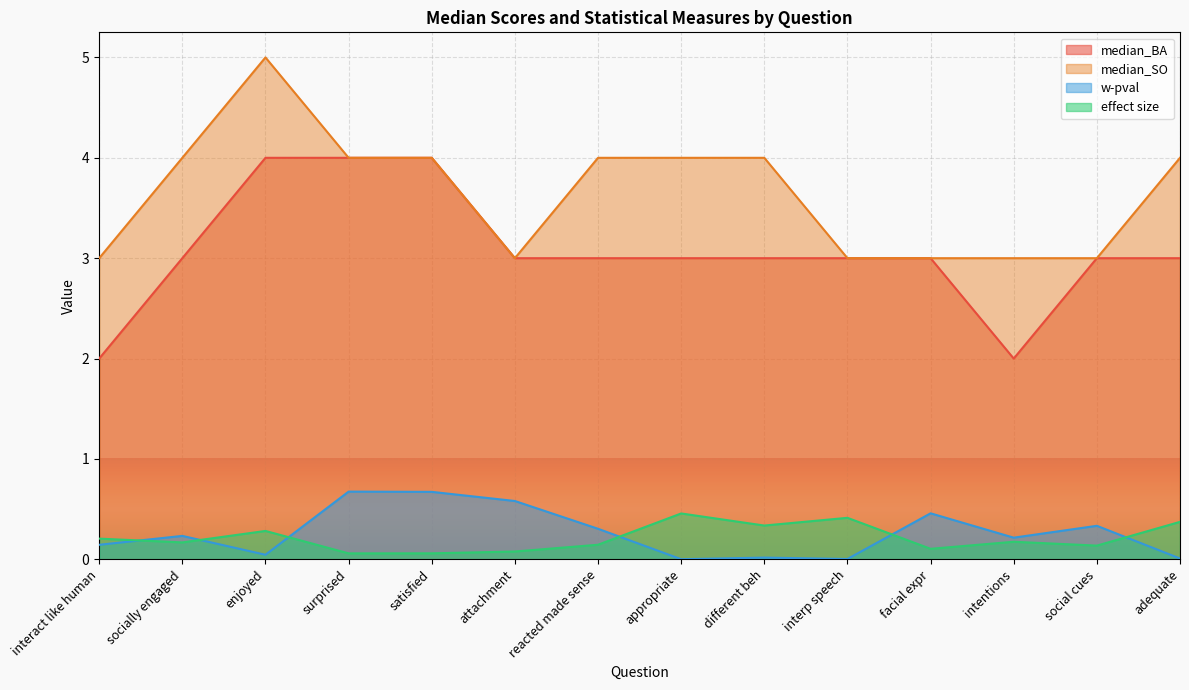

How many categories are shown in the chart?

14